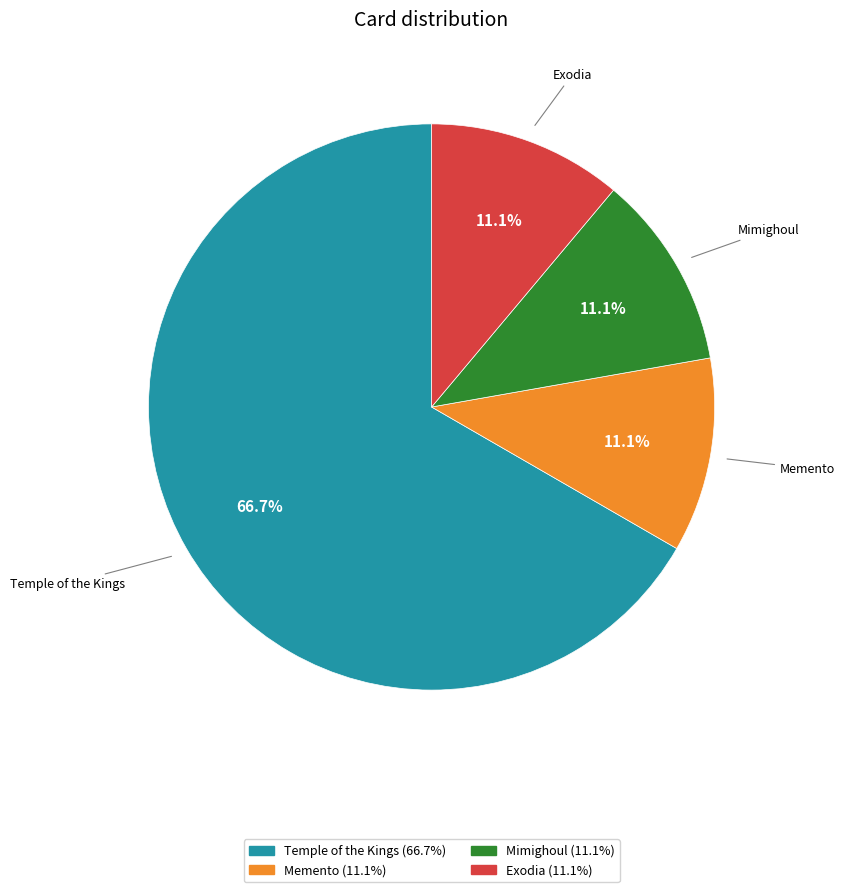

How many slices are in this pie chart?

4